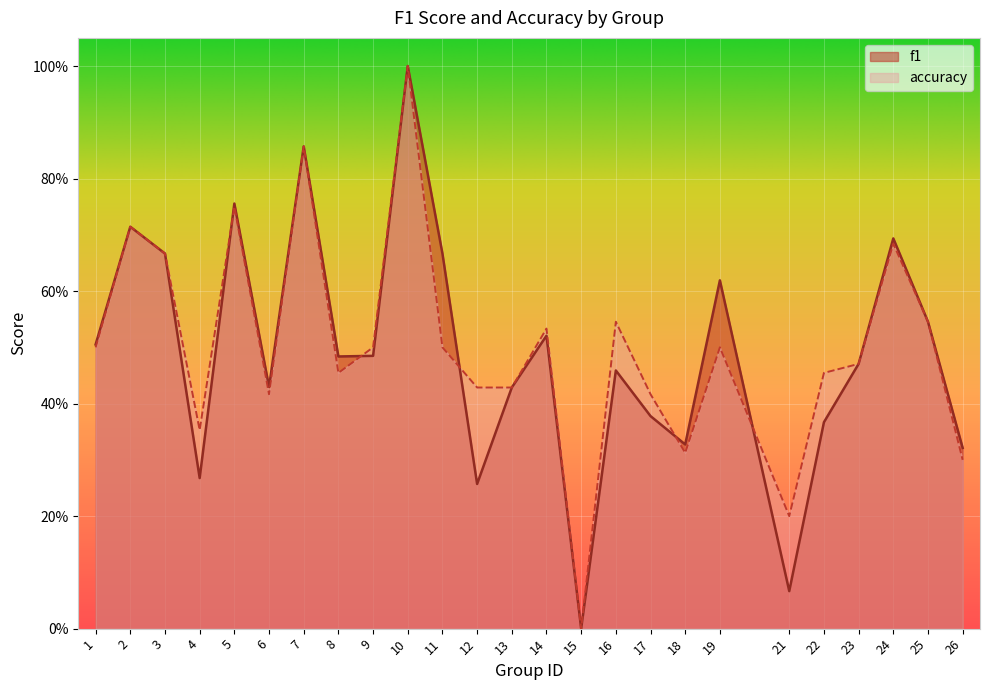

Where do f1 and accuracy first cross each other?

4 and 5